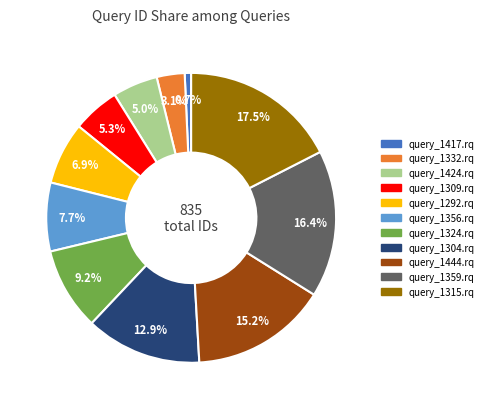

Does query_1324.rq represent more than half of the total?

No